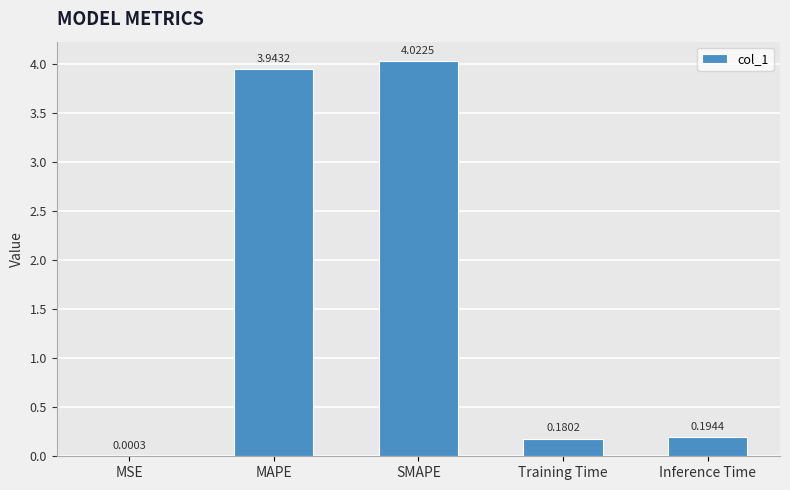

Which label corresponds to the largest value in the chart?

SMAPE